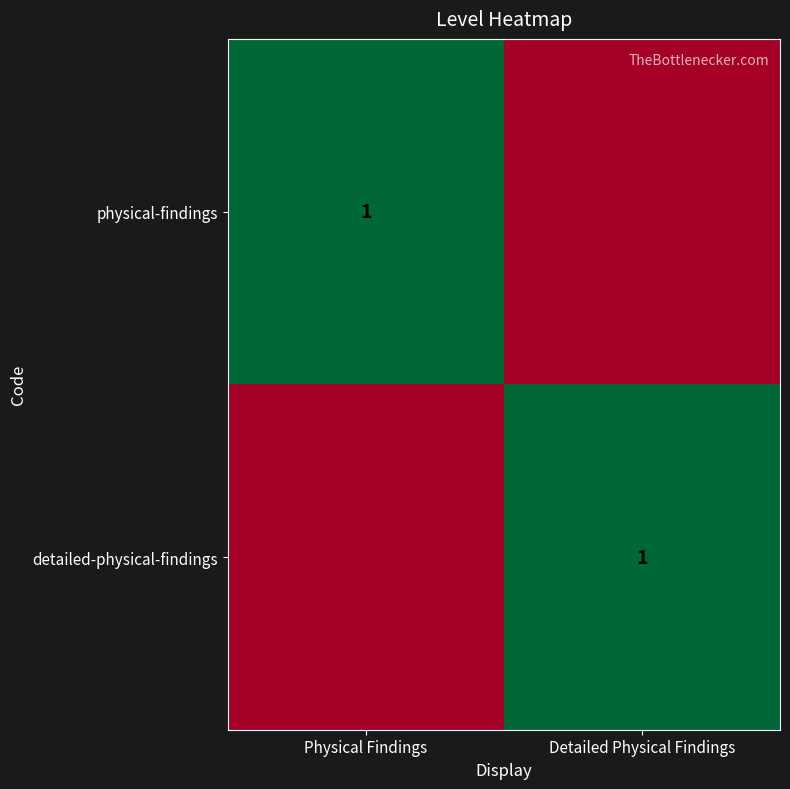

The value of detailed-physical-findings at Detailed Physical Findings is 2. True or false?

False